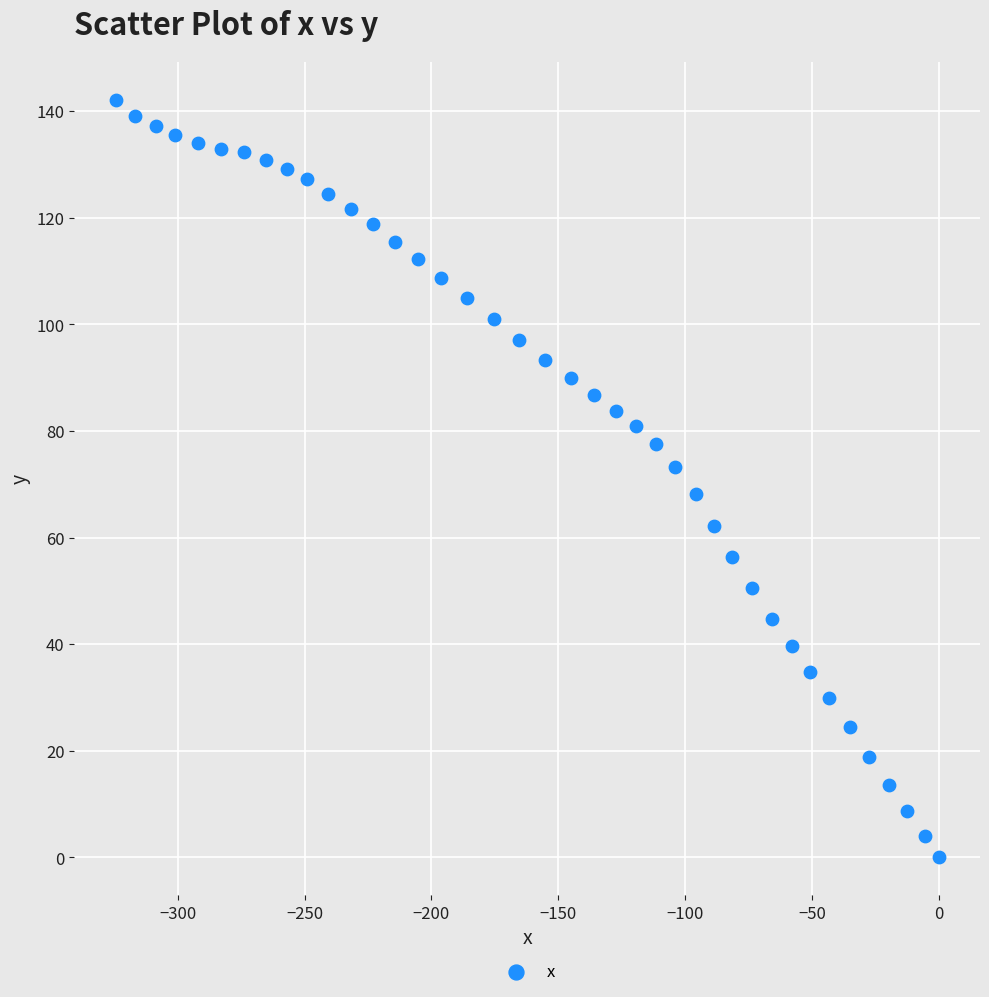

What is the range of X values (max minus min)?

324.5